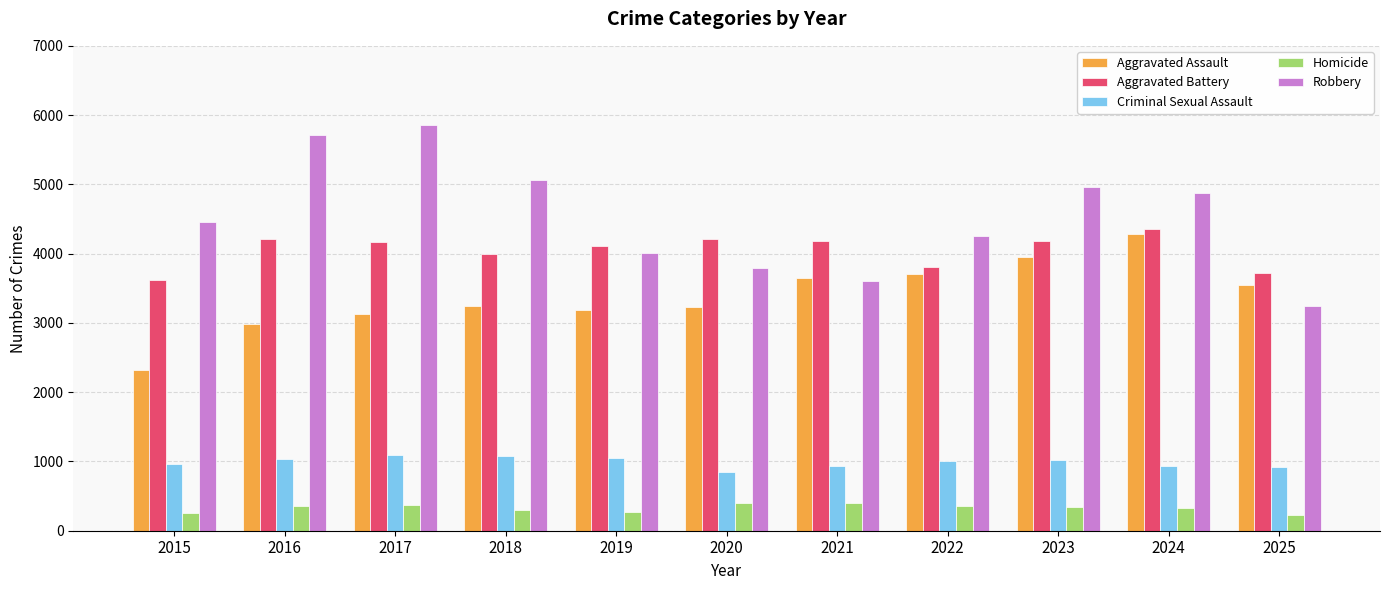

Rank the series at 2019 from highest to lowest value.

Aggravated Battery, Robbery, Aggravated Assault, Criminal Sexual Assault, Homicide